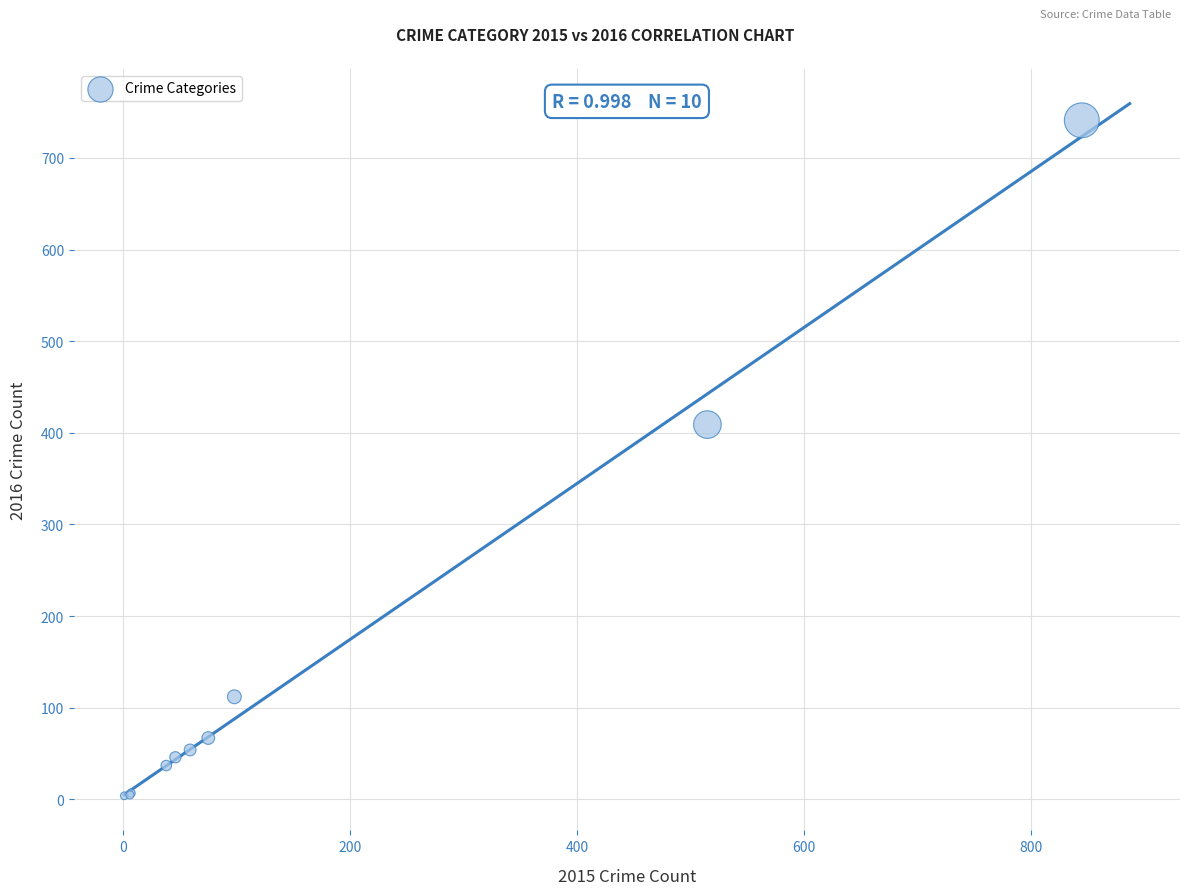

What Y value in the scatter plot is closest to 372?

409